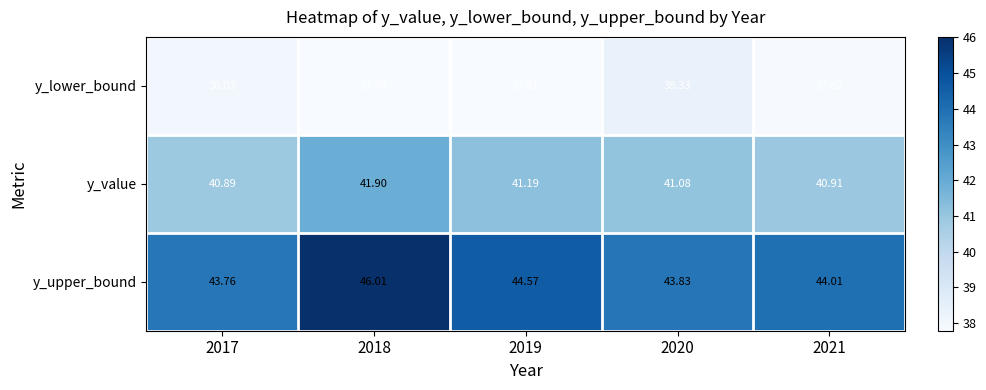

At how many categories does at least one series exceed 39?

5